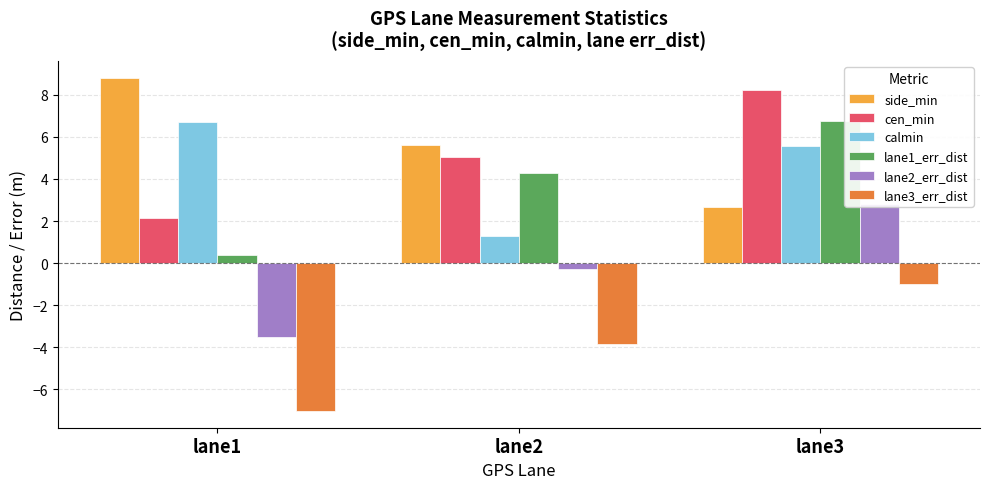

Is it true that calmin equals 9.5 at lane3?

False